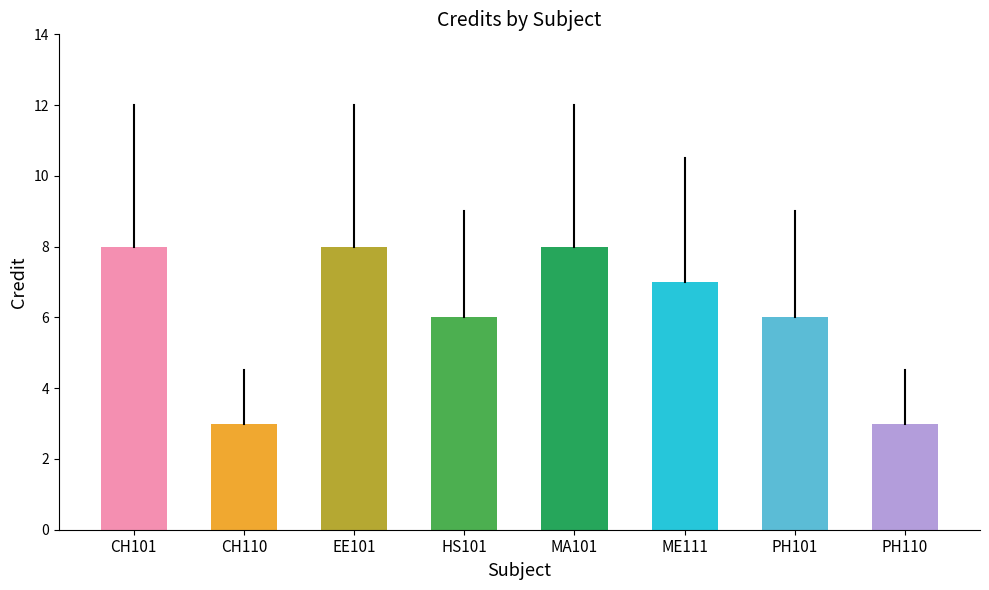

Which has a higher value, EE101 or ME111?

EE101